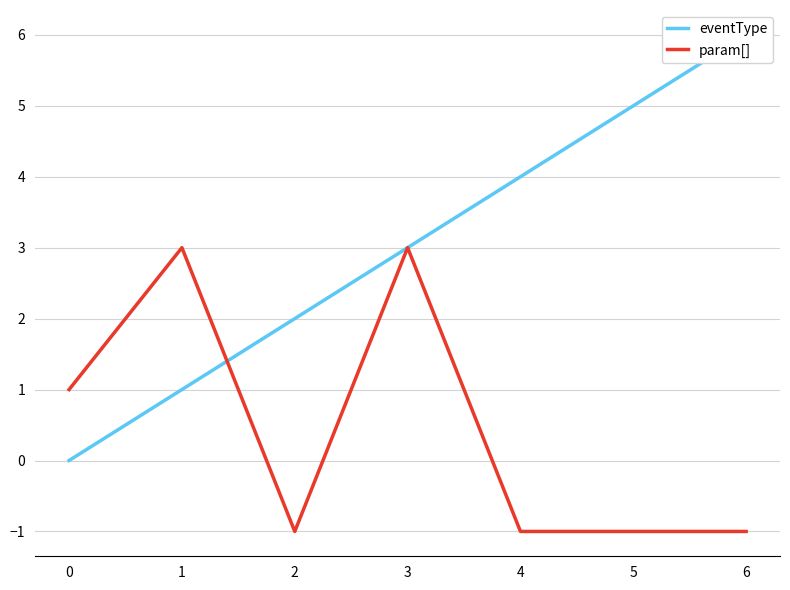

The value of eventType at 0 is -3. True or false?

False